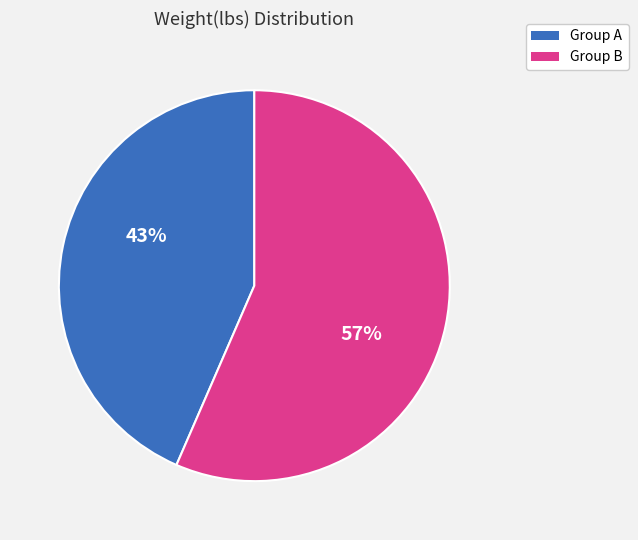

What percentage is the Group B slice, to the nearest percent?

57%